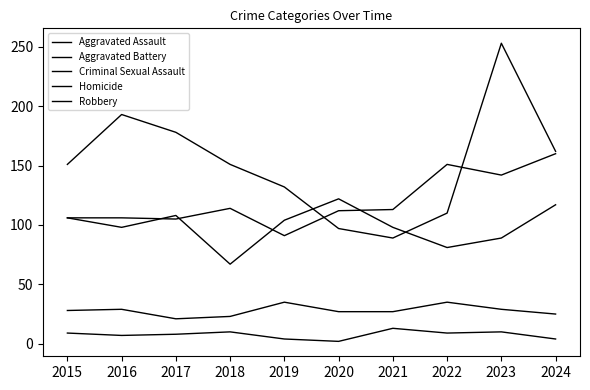

How many lines are shown in the chart?

5